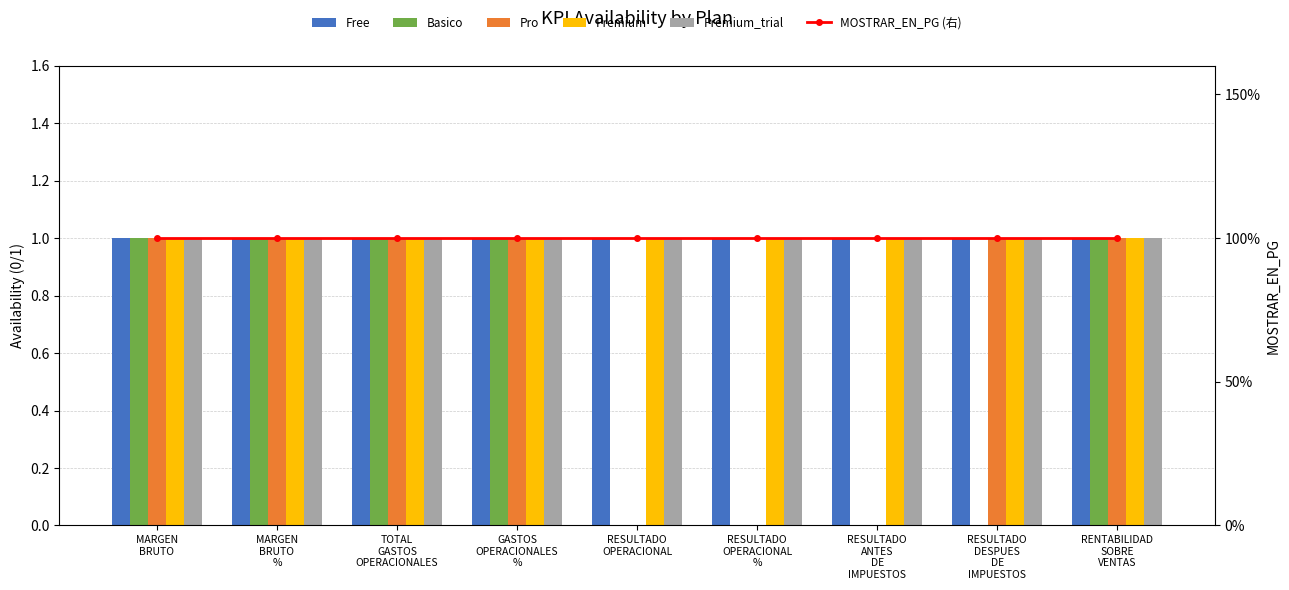

Does the chart contain stacked bars?

No